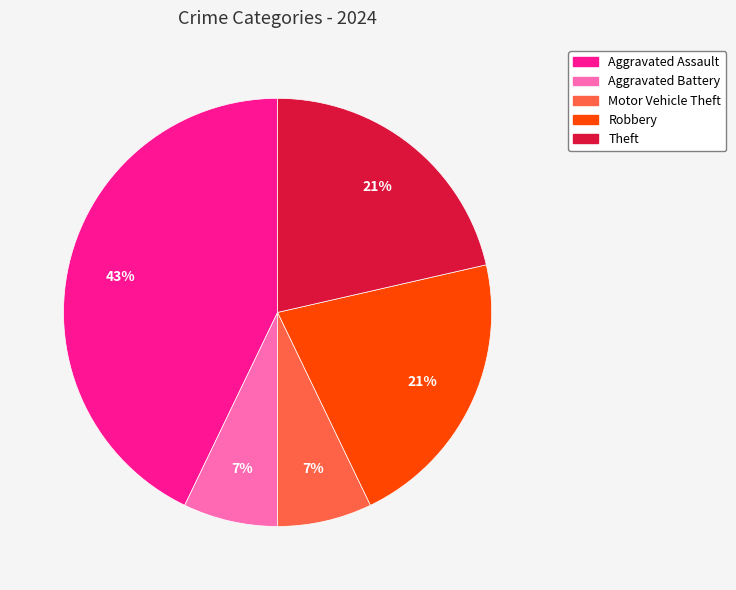

To the nearest percent, what percentage of the pie is Aggravated Battery?

7%